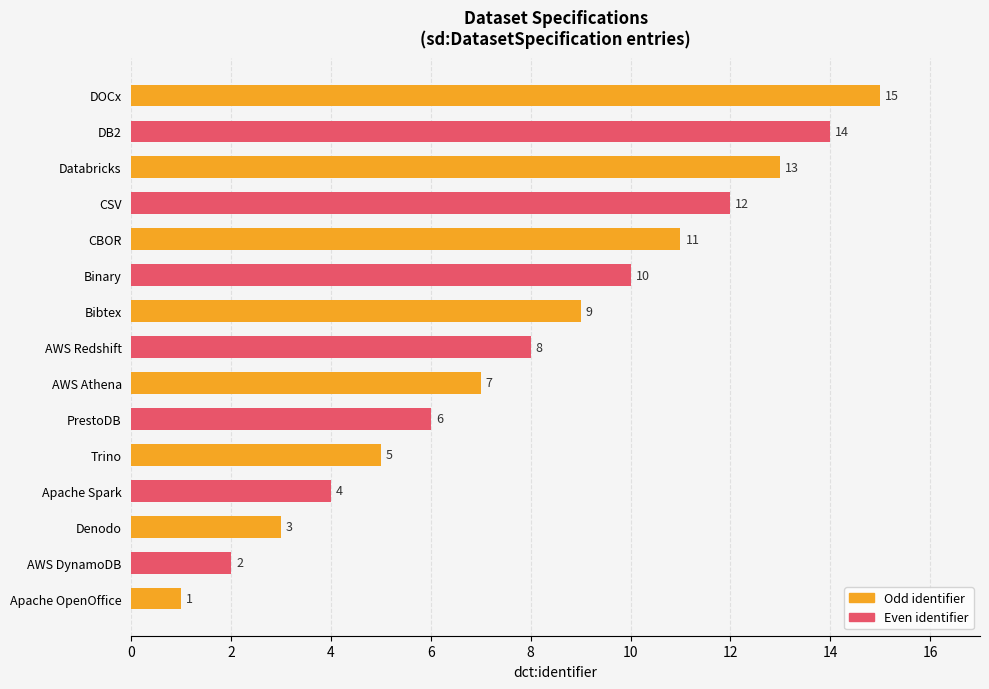

What is the approximate value at DB2?

14